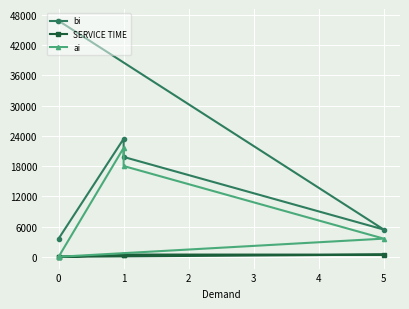

What is the sum of all bi values?

99000